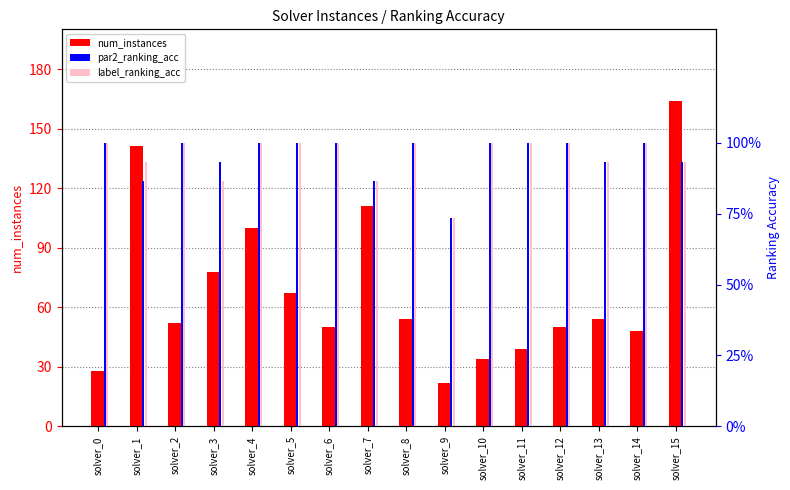

What is the minimum value shown in the chart?

0.7